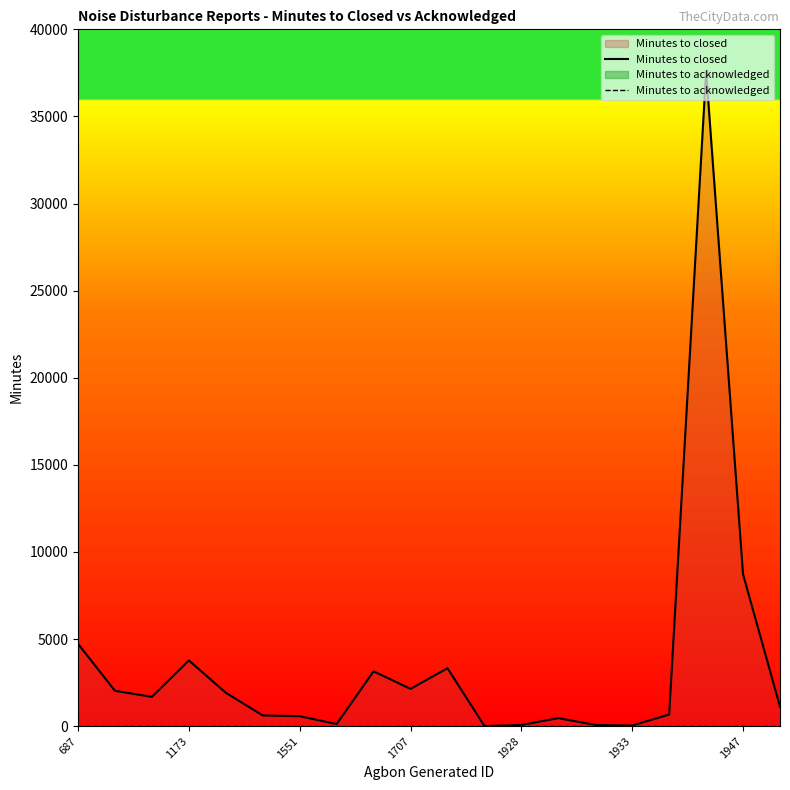

True or false: Minutes to acknowledged has more than 0 points higher than both neighbors.

False